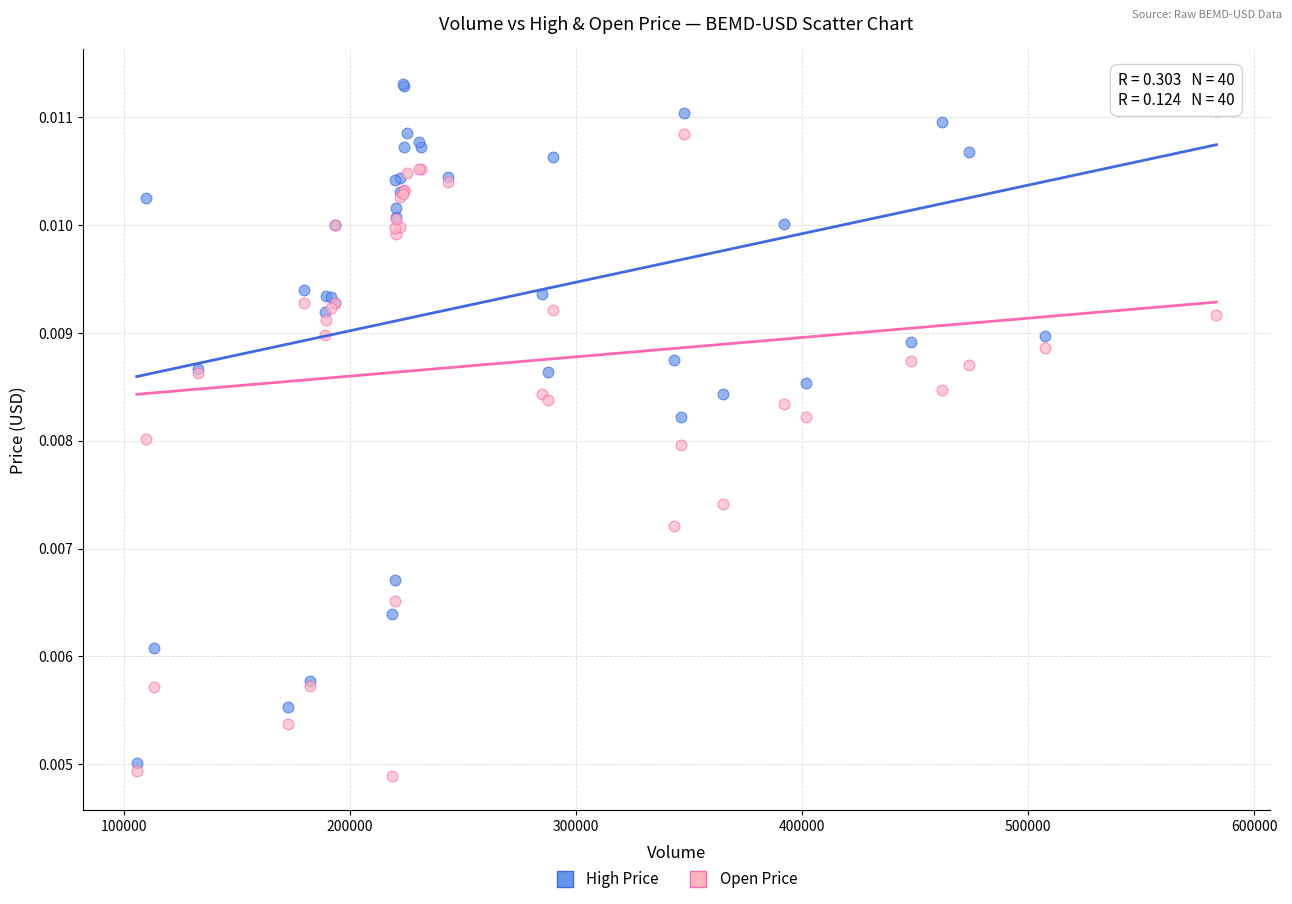

Which series has the widest spread of Y values?

High Price